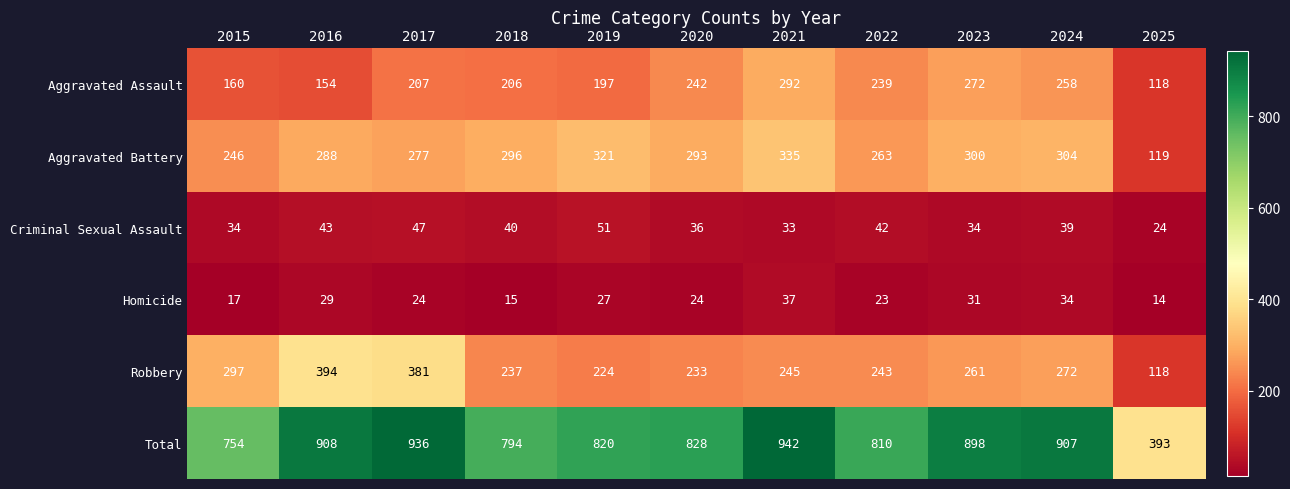

How many distinct data groups are displayed?

6